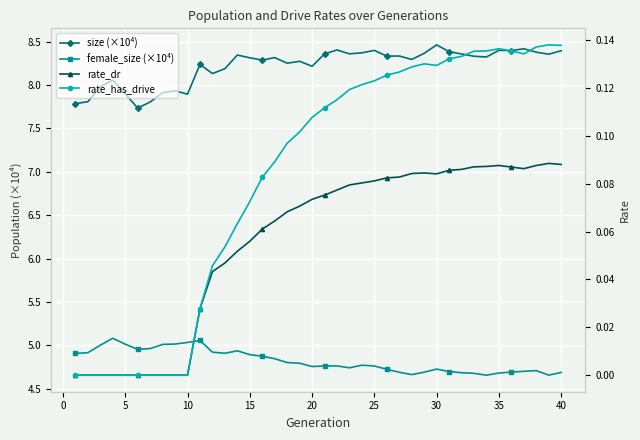

True or false: rate_dr and rate_has_drive intersect in this chart.

False